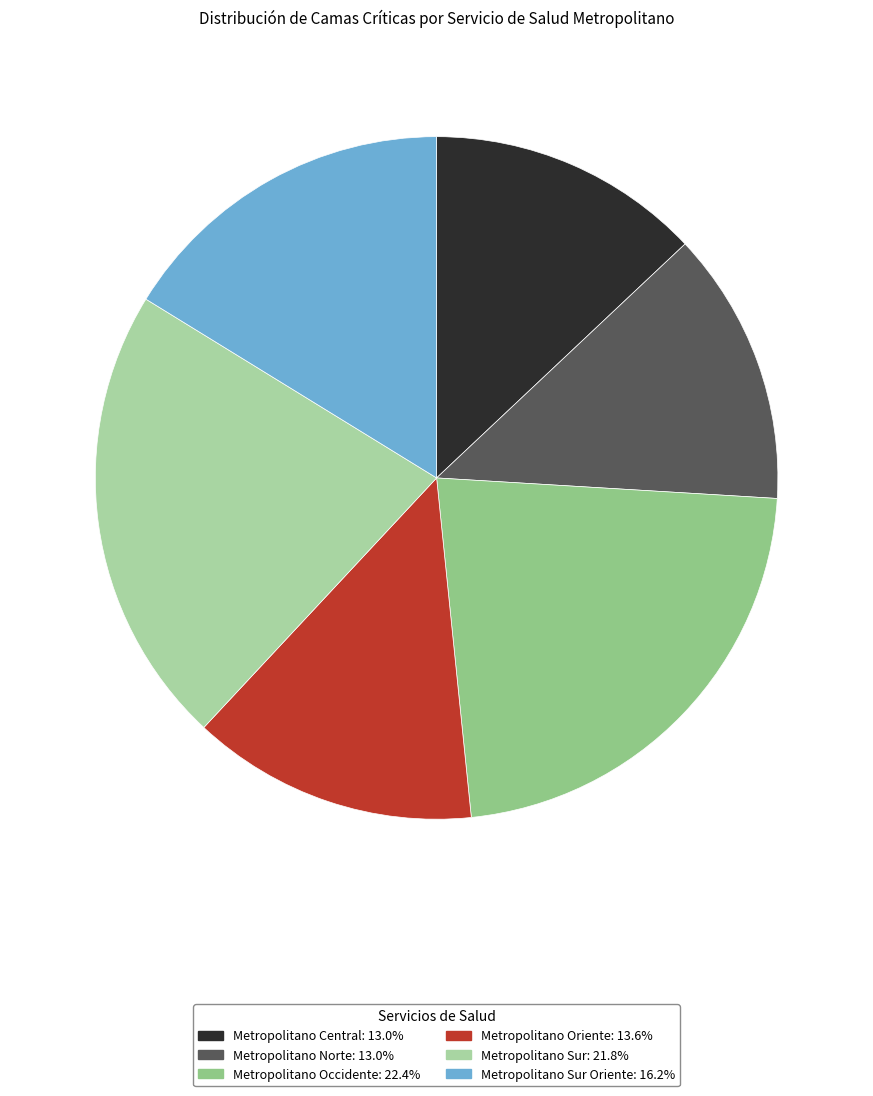

Is there a majority slice in this chart?

No